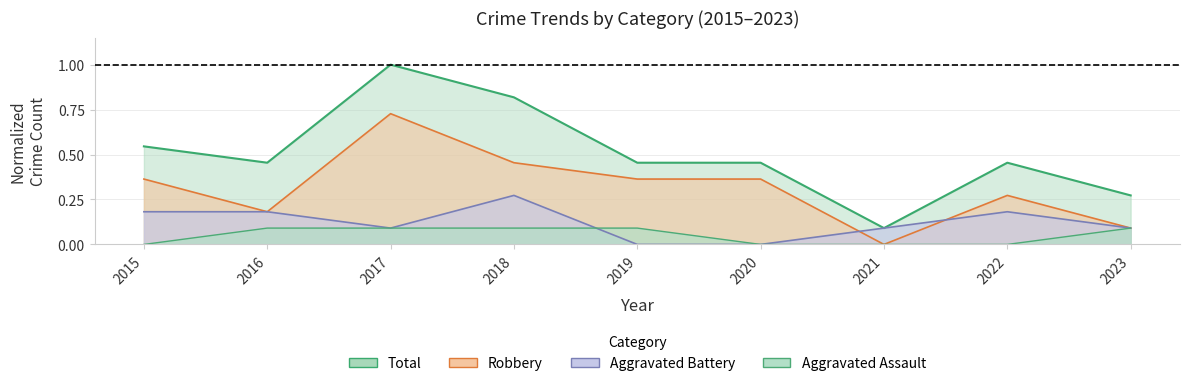

Where is the first local maximum for Total?

2017